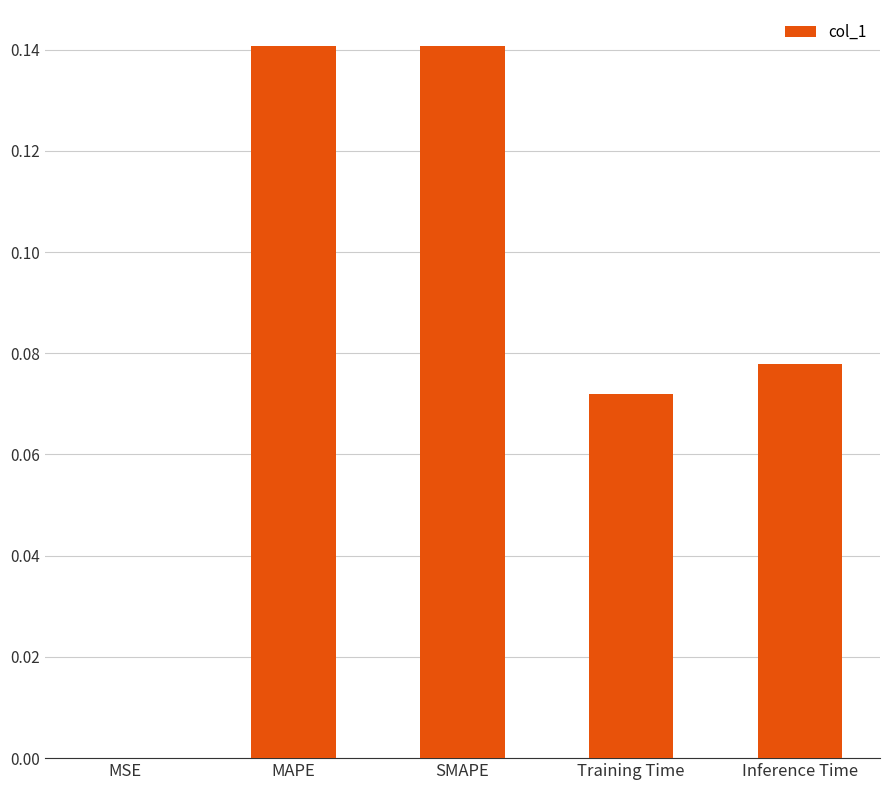

The chart shows a value of 0.2 at SMAPE. True or false?

False